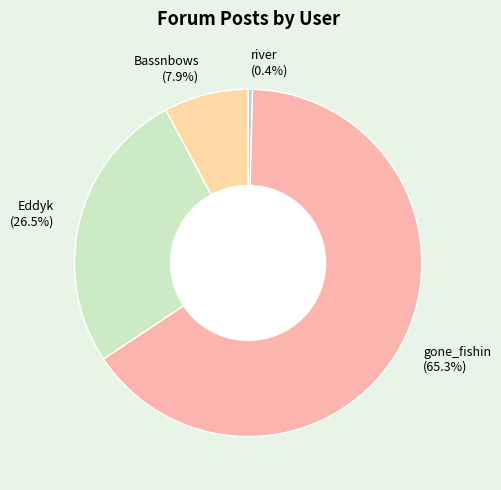

Rank the categories by value from highest to lowest.

gone_fishin (65.3%), Eddyk (26.5%), Bassnbows (7.9%), river (0.4%)